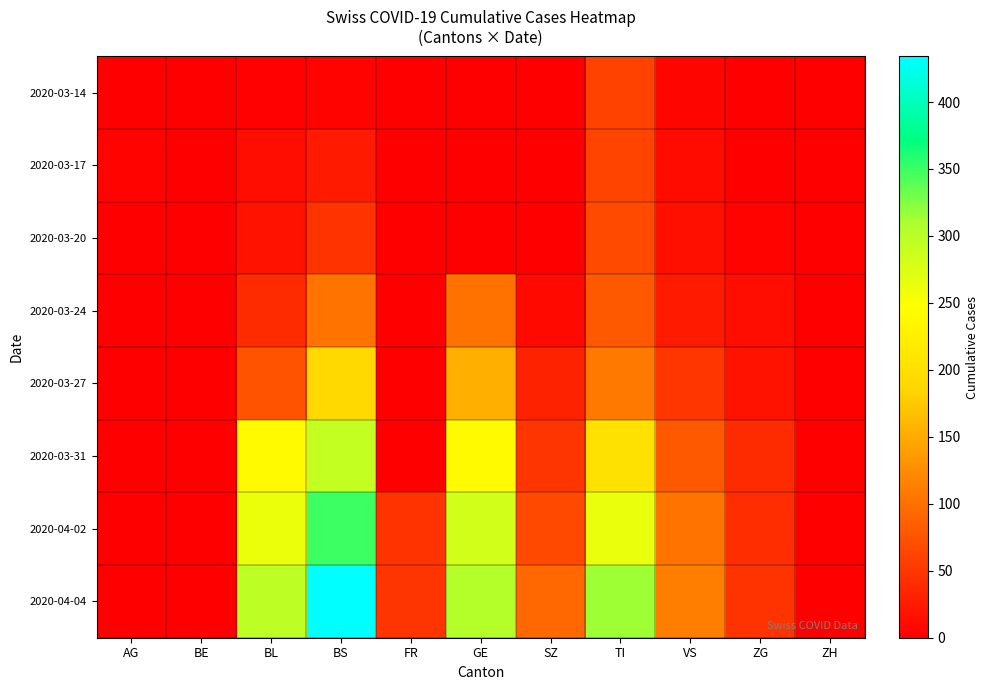

Rank the series by their maximum value, from highest to lowest.

2020-04-04, 2020-04-02, 2020-03-31, 2020-03-27, 2020-03-24, 2020-03-20, 2020-03-17, 2020-03-14